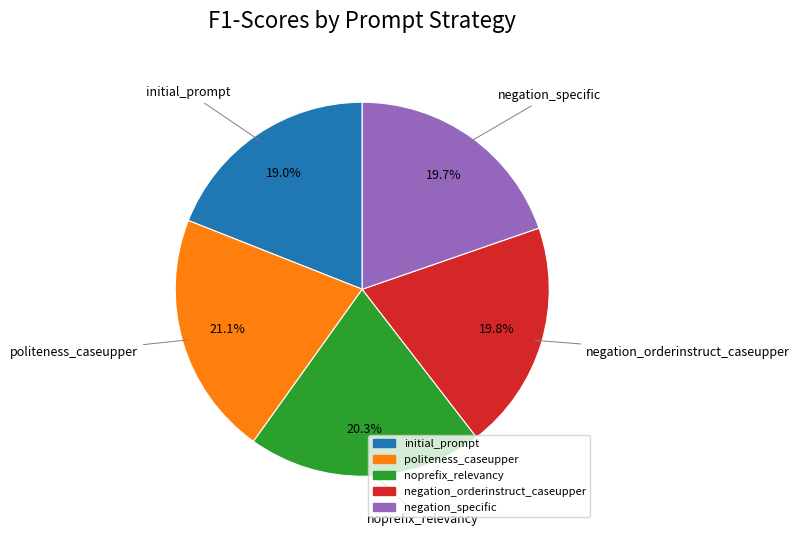

How many slices are in this pie chart?

5